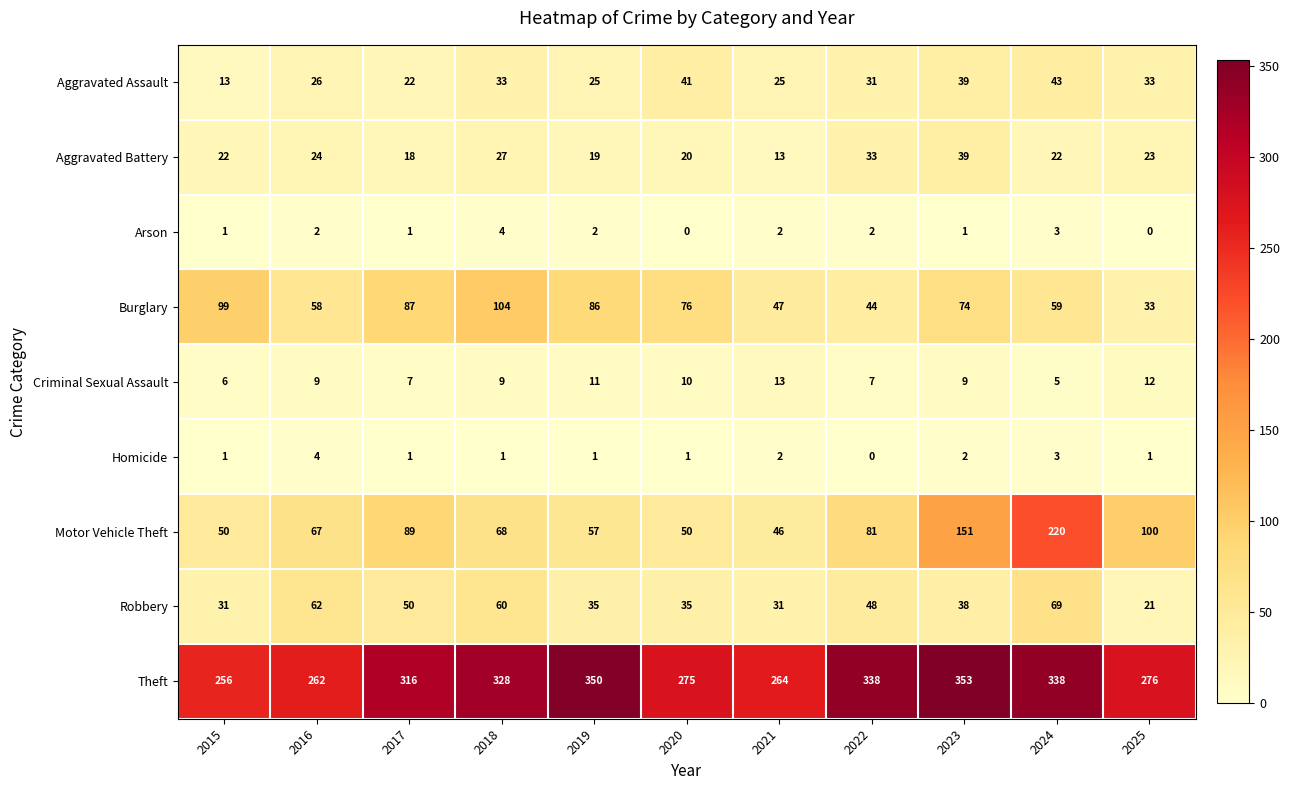

At which label does Robbery reach its peak?

2024